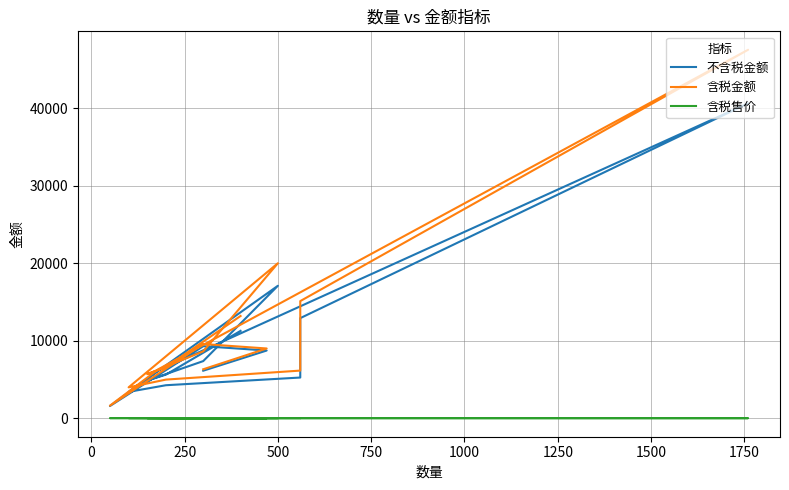

How many categories are shown in the chart?

17